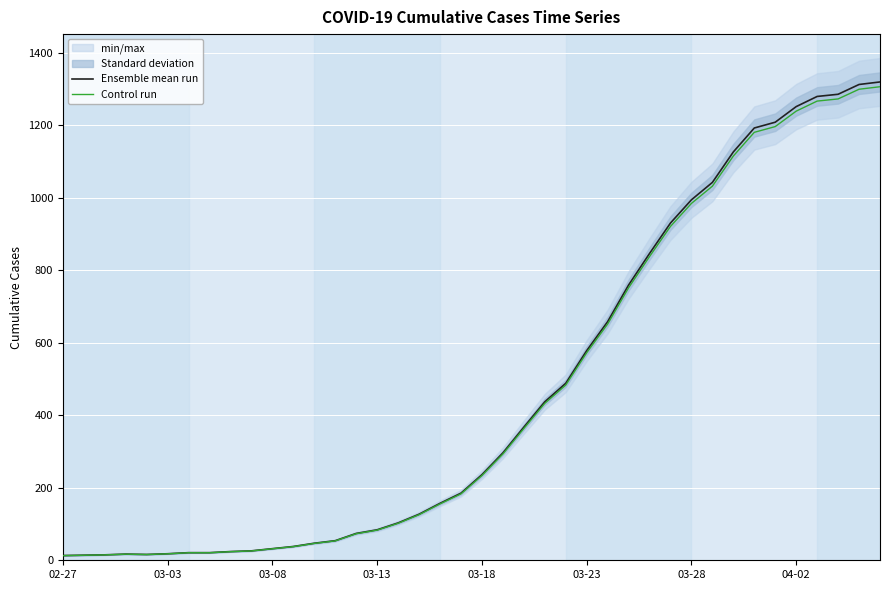

Reading right to left, transcribe all the data shown in this chart.

Ensemble mean run: 1319.0	1312.0	1285.0	1279.0	1251.0	1208.0	1192.0	1126.0	1042.0	994.0	930.0	846.0	759.0	658.0	578.0	488.0	437.0	367.0	296.0	236.0	185.0	157.0	127.0	103.0	84.0	74.0	54.0	47.0	38.0	32.0	26.0	24.0	21.0	21.0	18.0	16.0	17.0	15.0	14.0	13.0
Control run: 1305.8	1298.9	1272.2	1266.2	1238.5	1195.9	1180.1	1114.7	1031.6	984.1	920.7	837.5	751.4	651.4	572.2	483.1	432.6	363.3	293.0	233.6	183.2	155.4	125.7	102.0	83.2	73.3	53.5	46.5	37.6	31.7	25.7	23.8	20.8	20.8	17.8	15.8	16.8	14.8	13.9	12.9